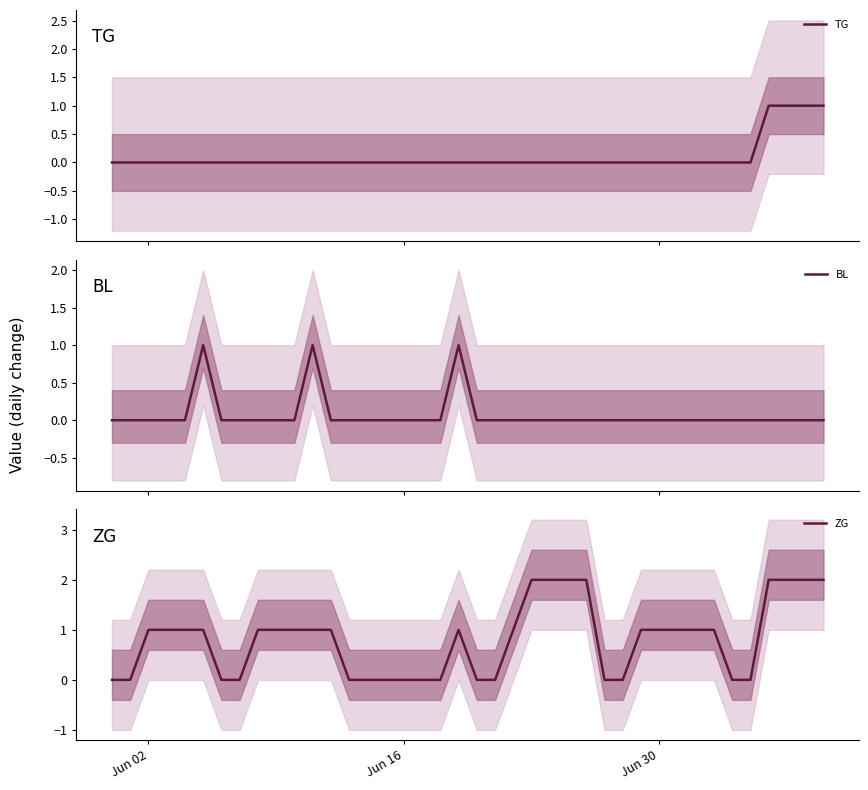

True or false: BL and ZG cross at least once.

False